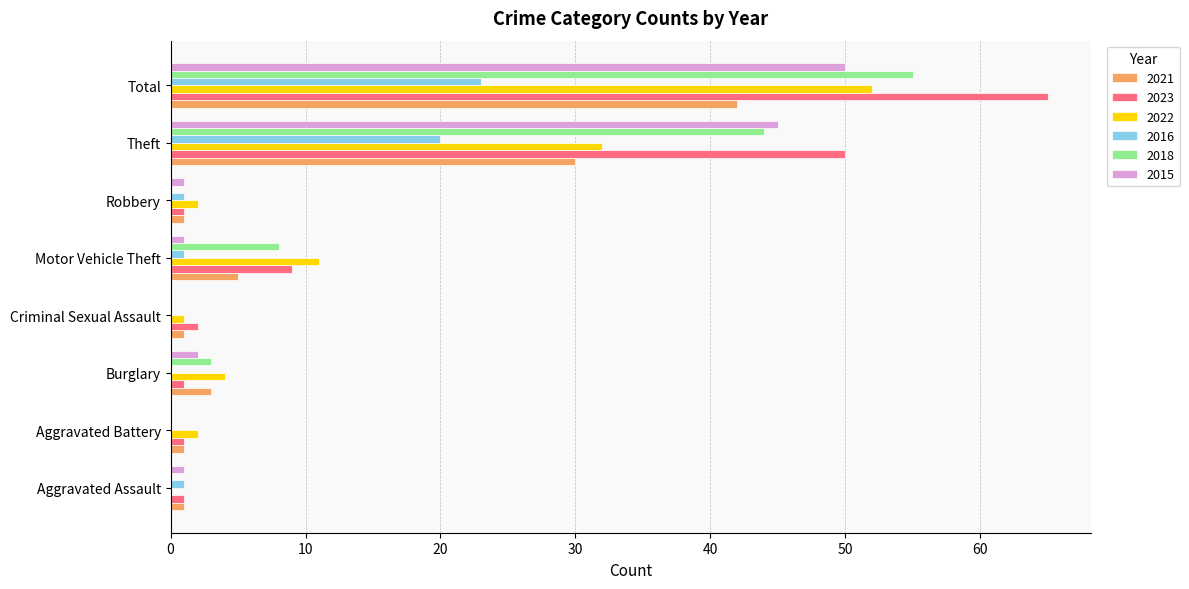

Is the value of 2021 at Burglary greater than the value of 2018 at Criminal Sexual Assault?

Yes